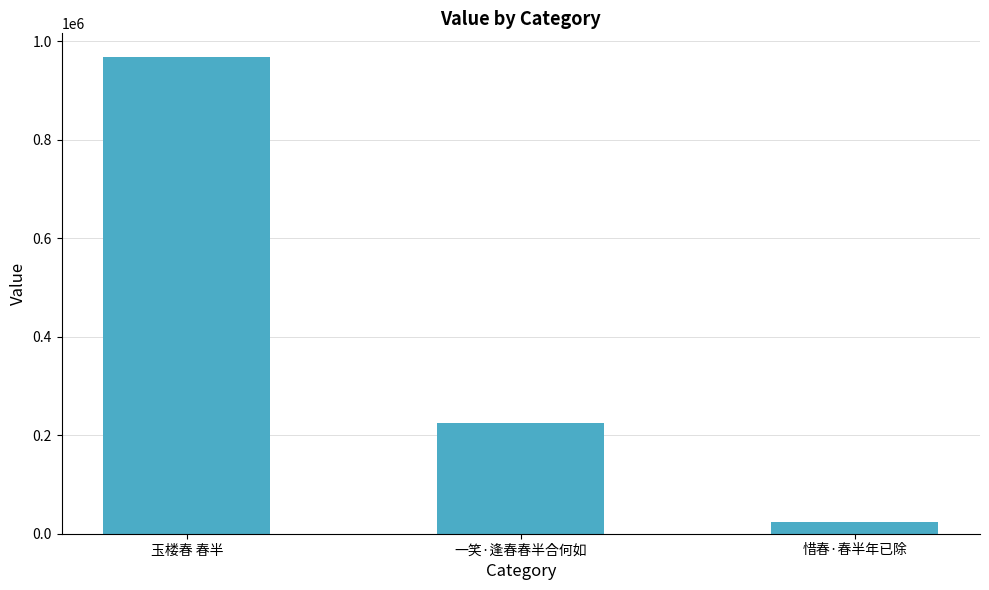

Are the bars grouped side by side (vs. stacked)?

No